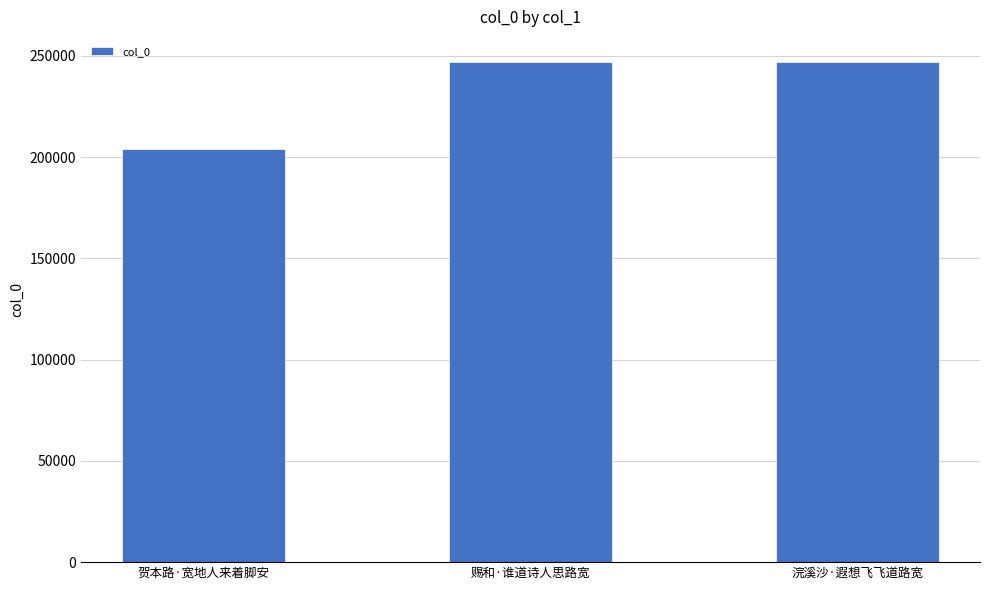

Are the bars grouped side by side (vs. stacked)?

No